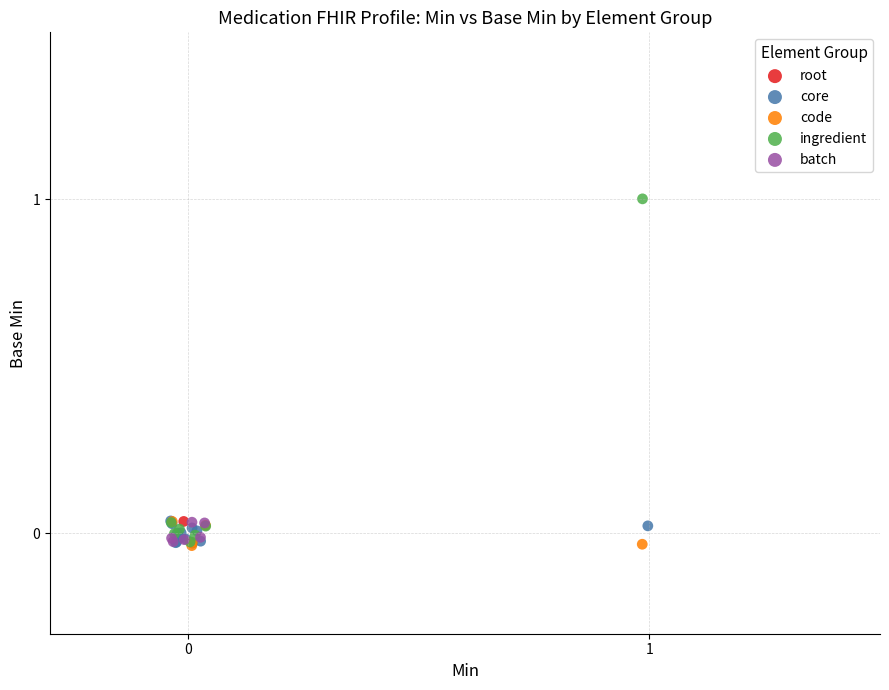

What are all the series names shown in the legend?

root, core, code, ingredient, batch